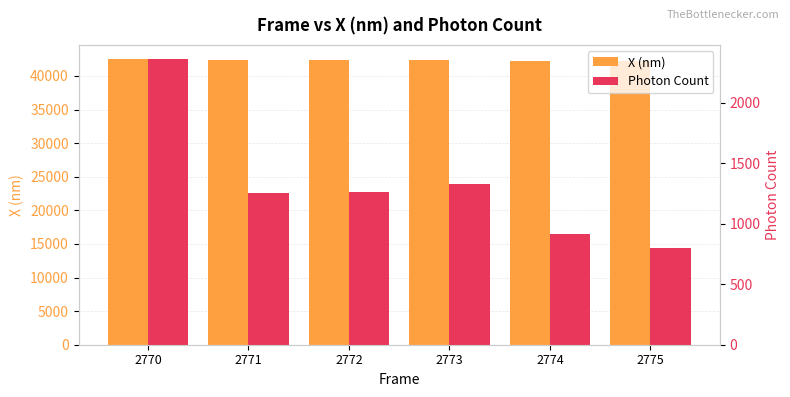

Reading left to right, transcribe all the data shown in this chart.

X (nm): 42497.6	42410.0	42354.9	42315.7	42272.2	42287.1
Photon Count: 2360.6	1256.3	1266.0	1325.9	912.0	799.5